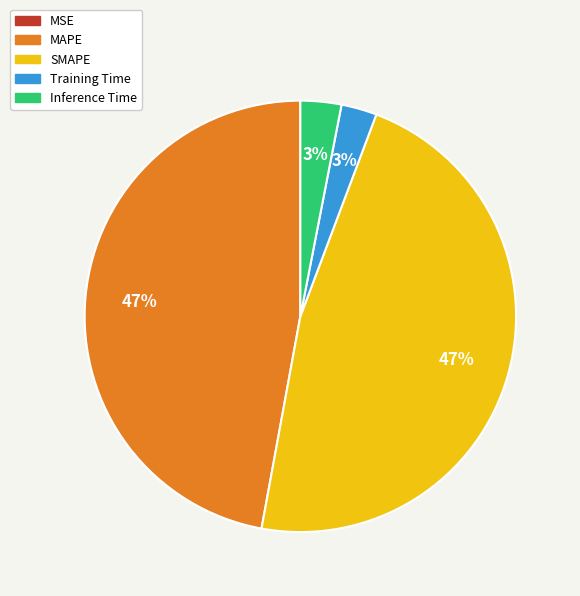

To the nearest percent, what portion does MAPE represent?

47%